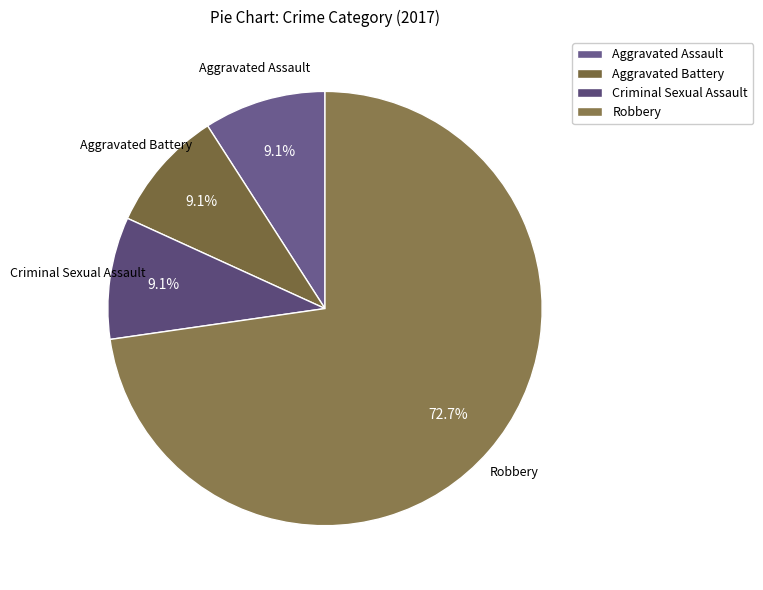

Which category has the biggest portion of the pie?

Robbery